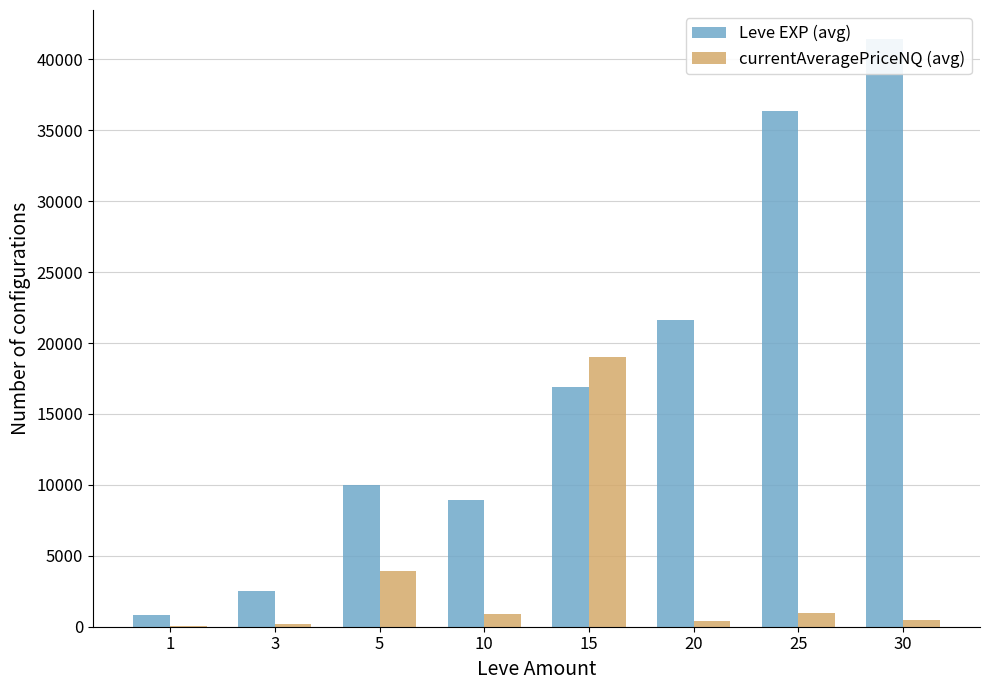

True or false: Leve EXP (avg) has a value of 7262.3 at 15.

False